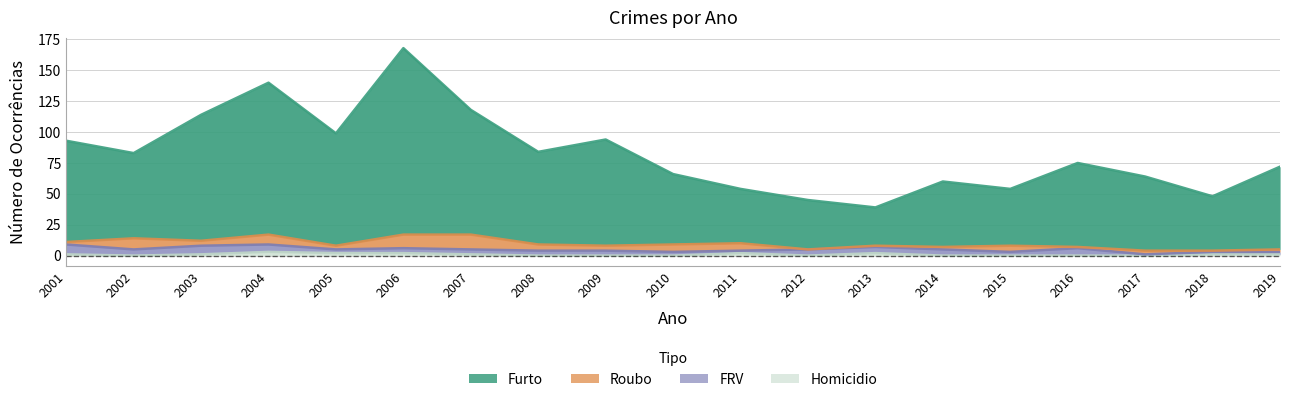

True or false: Homicidio and Furto cross at least once.

False